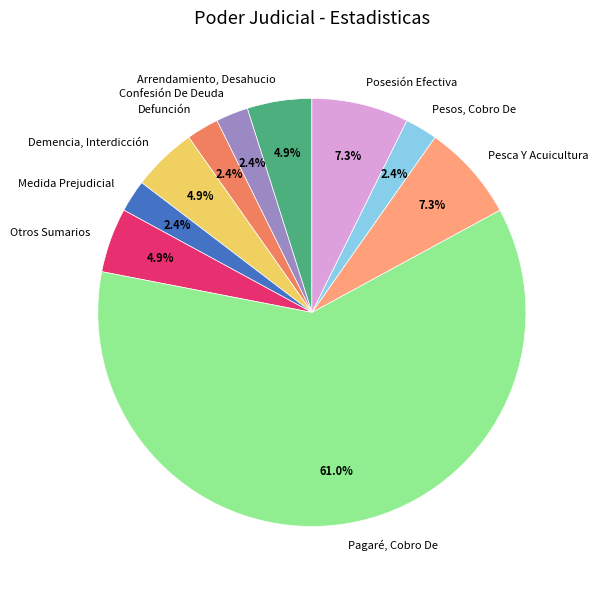

Does any single category account for the majority?

Yes